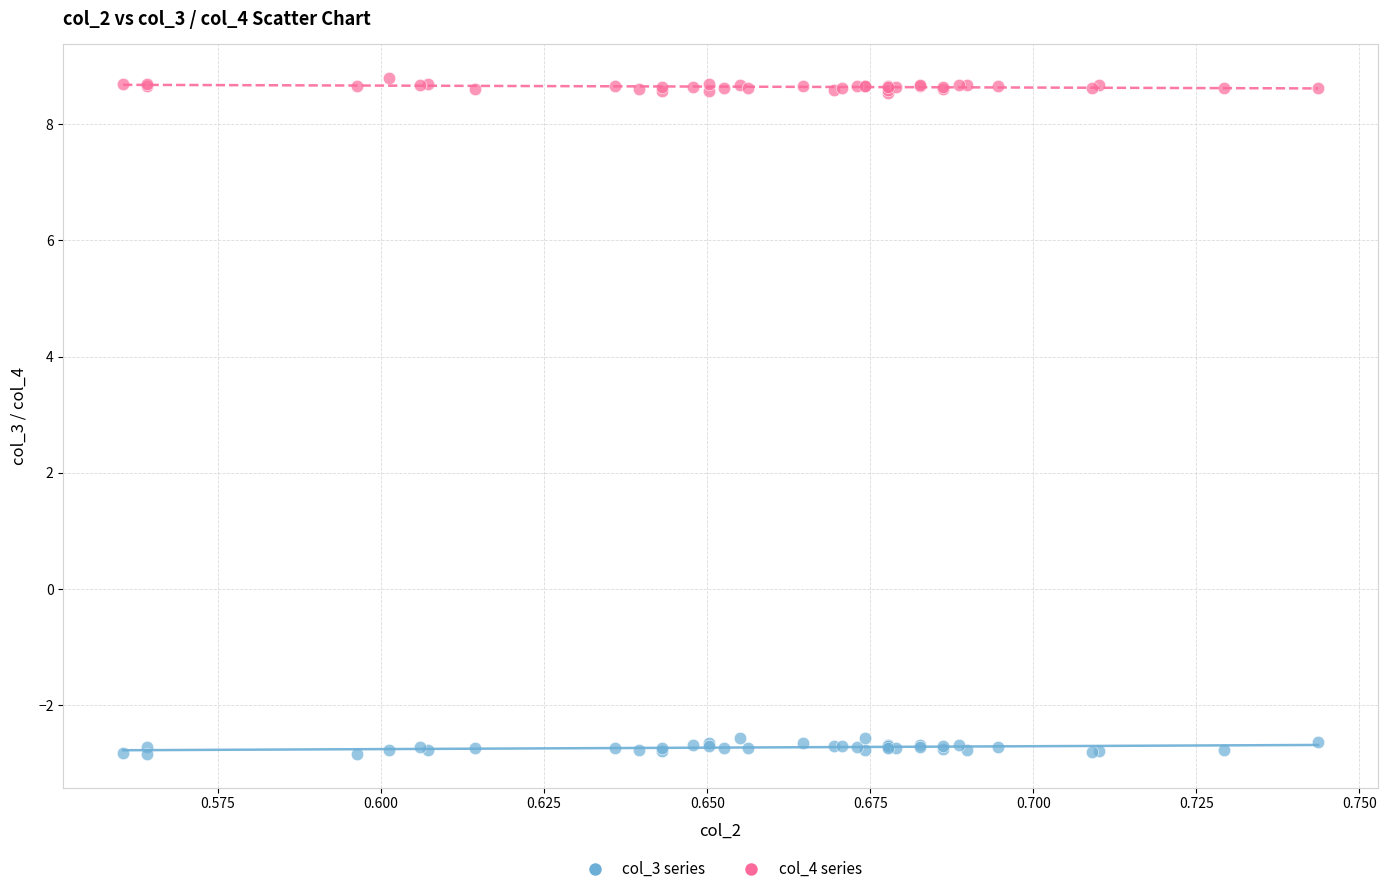

Which series reaches the maximum Y coordinate?

col_4 series